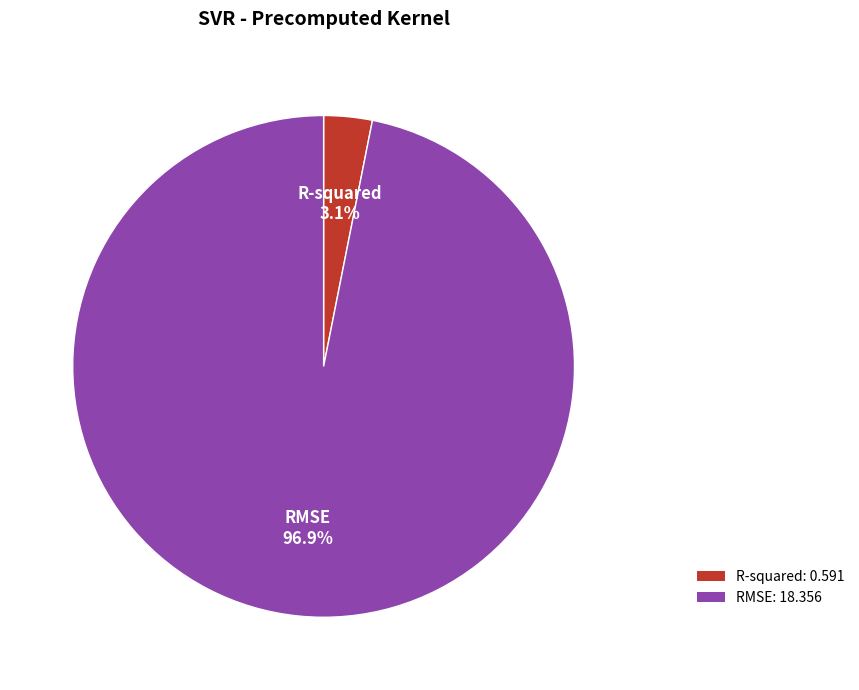

Does any single category account for the majority?

Yes